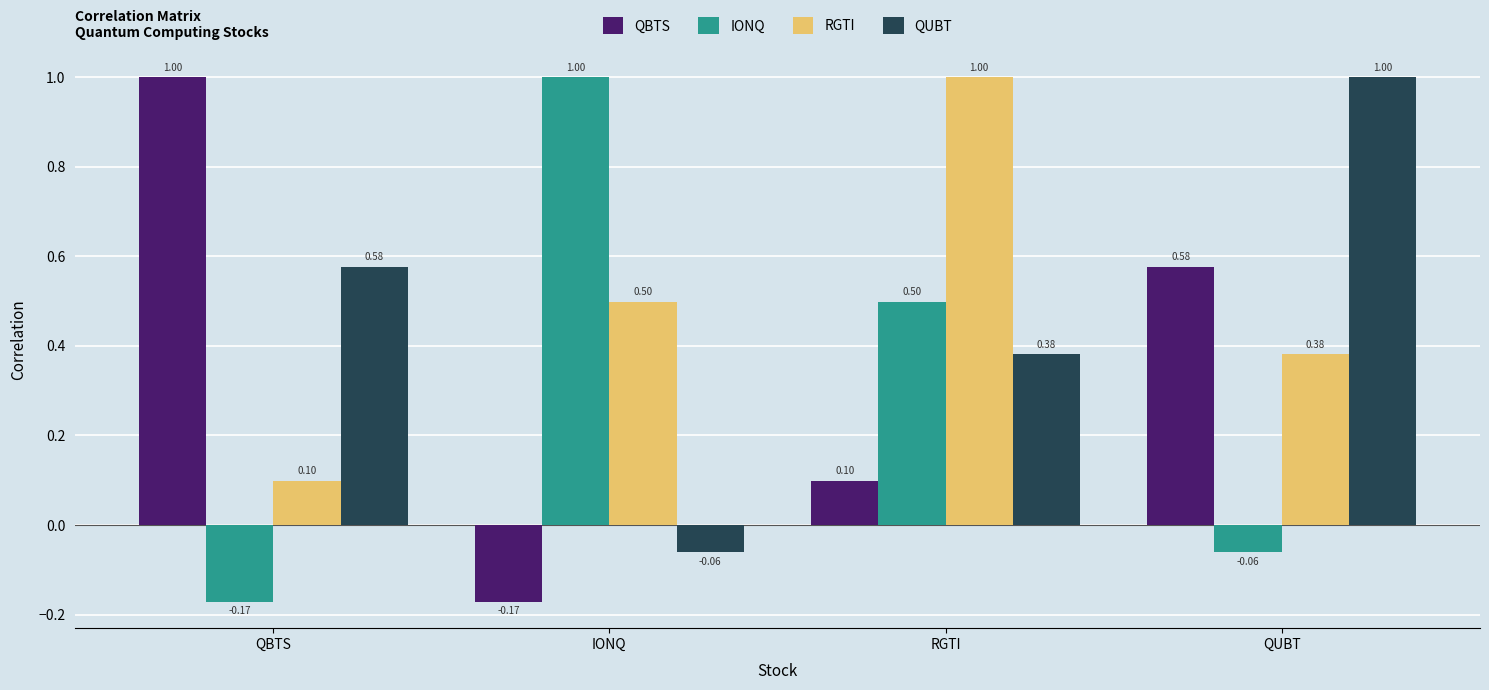

At which label is RGTI closest to 0?

QBTS